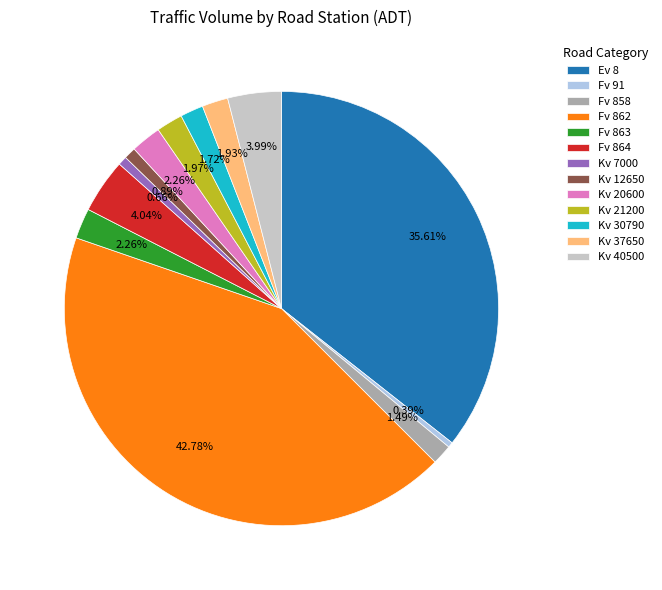

Is there a majority slice in this chart?

No